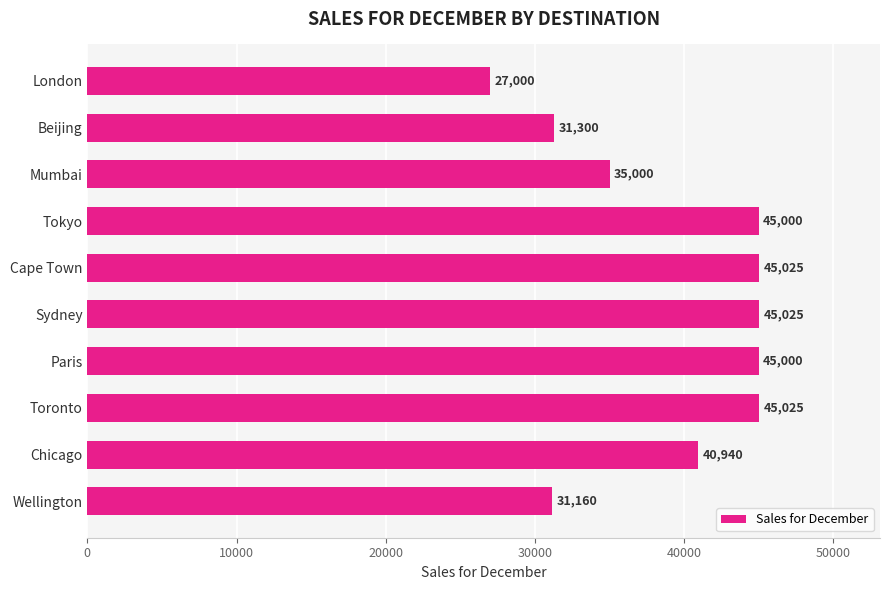

What is the average value?

39048